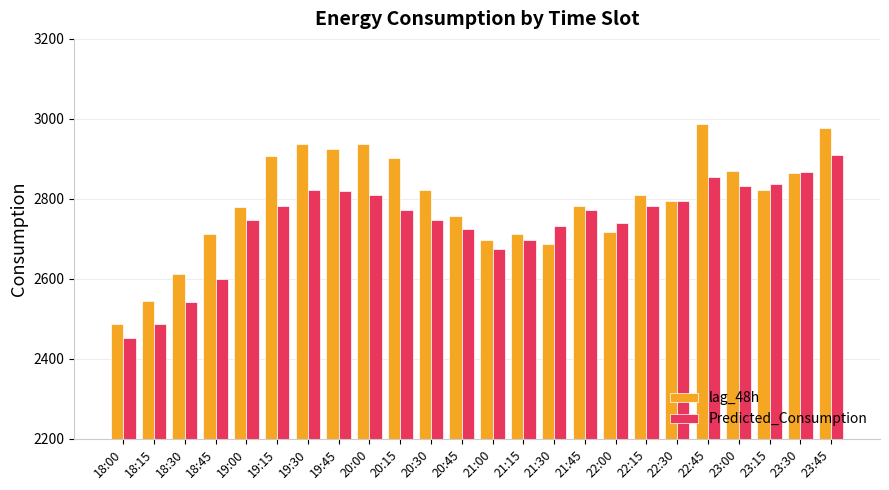

What is the value of the Predicted_Consumption bar at the 22nd from the left?

2836.8